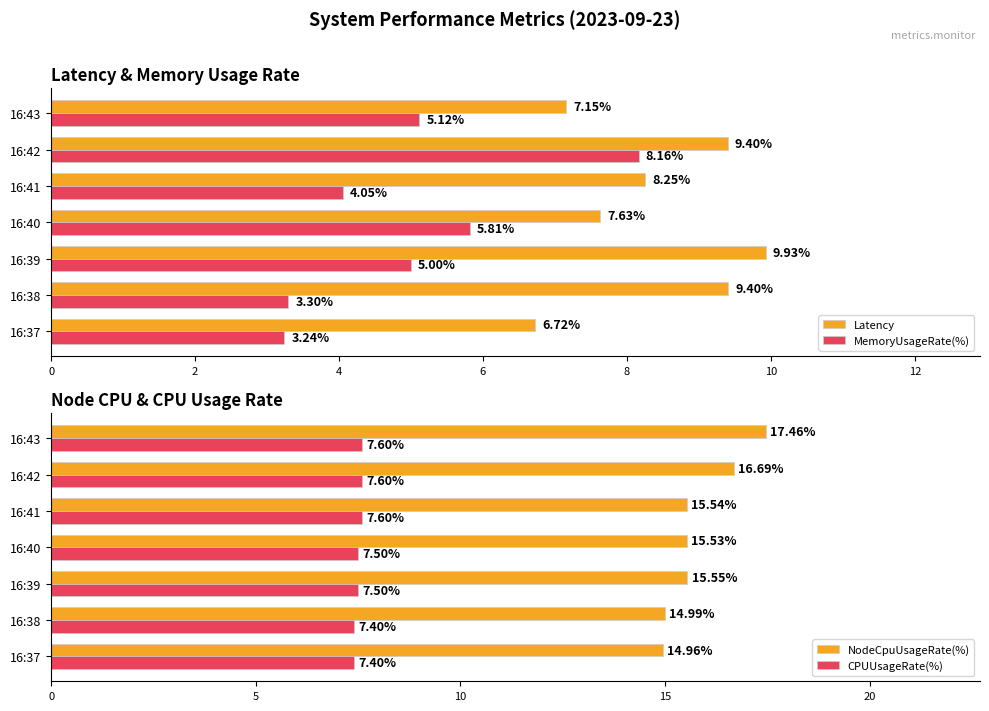

What is the minimum value shown in the chart?

3.2